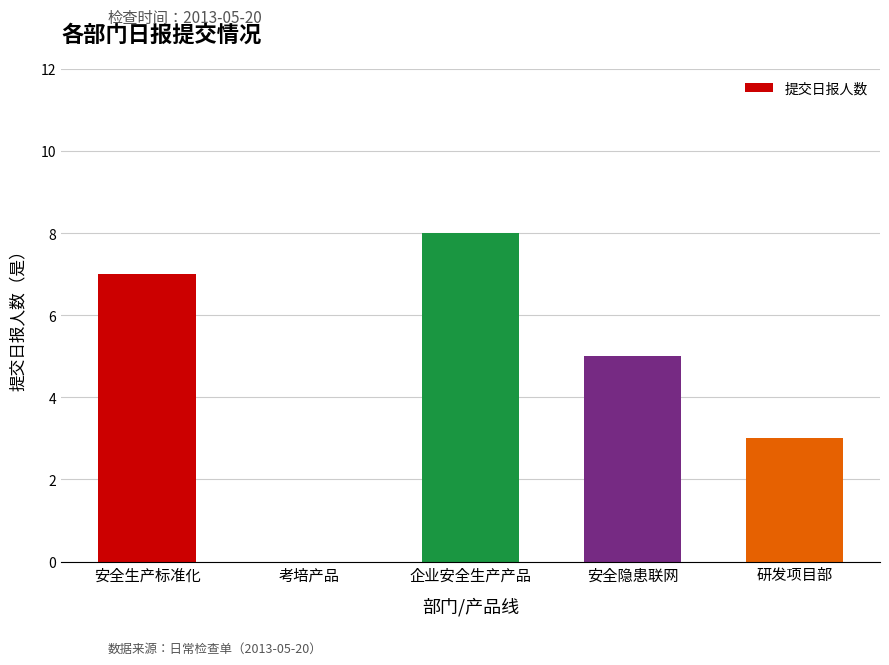

At which category does the chart reach its peak across all series?

企业安全生产产品